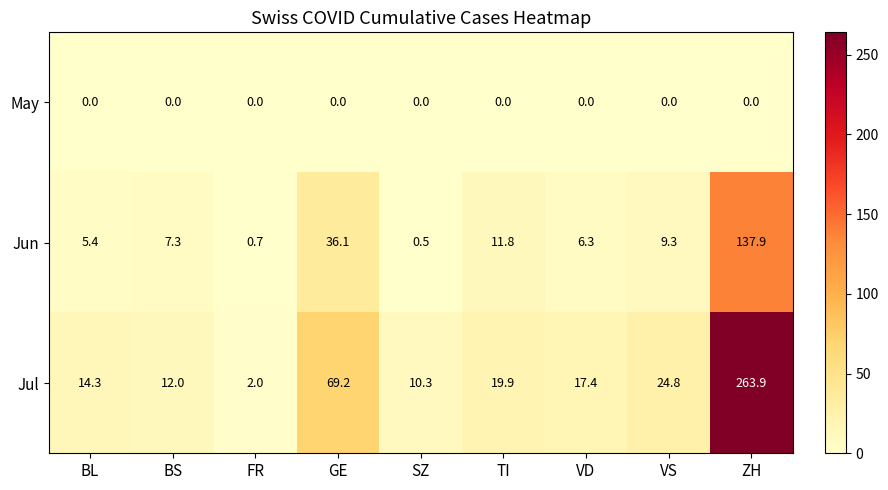

How many categories are shown in the chart?

9